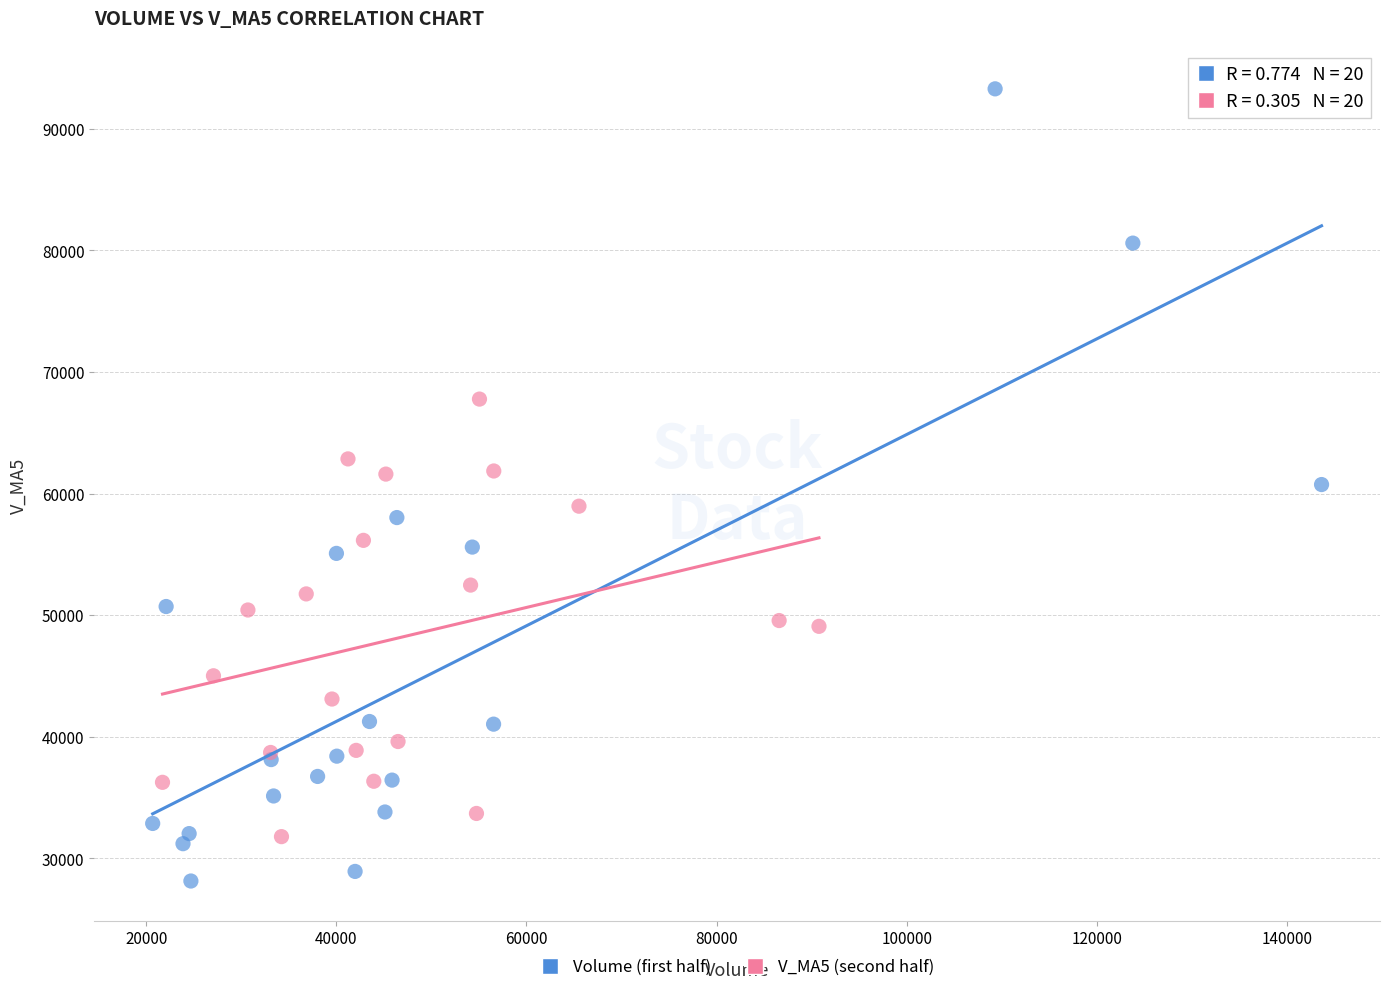

Which series contains the lowest Y value?

Volume (first half)